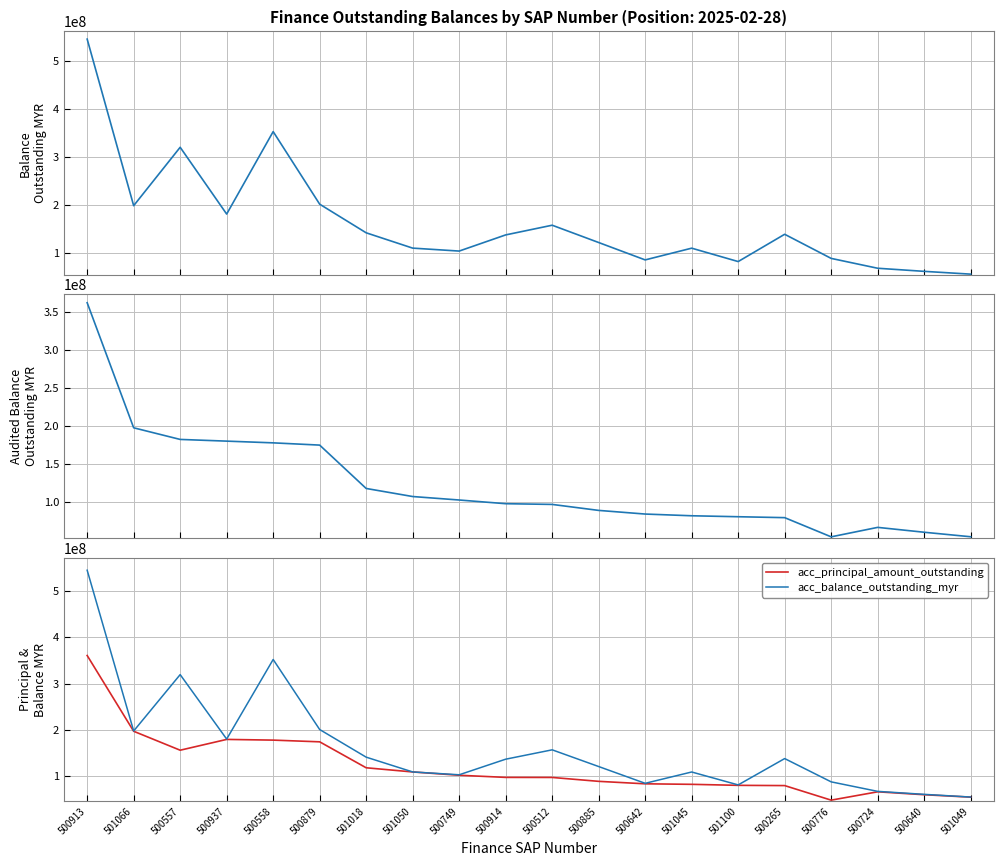

True or false: acc_principal_amount_outstanding and acc_balance_outstanding_audited_myr intersect in this chart.

True